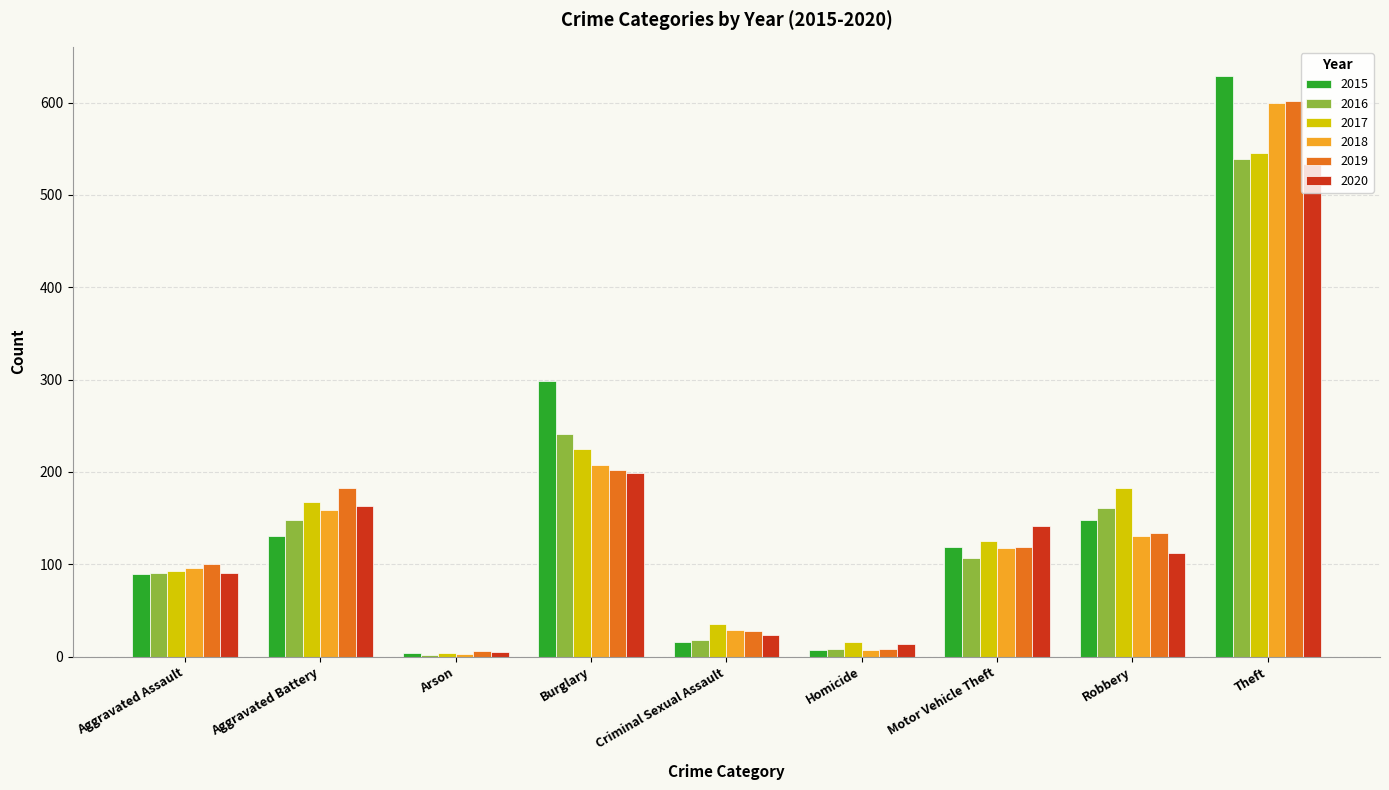

How many data points in 2019 are less than 119?

4